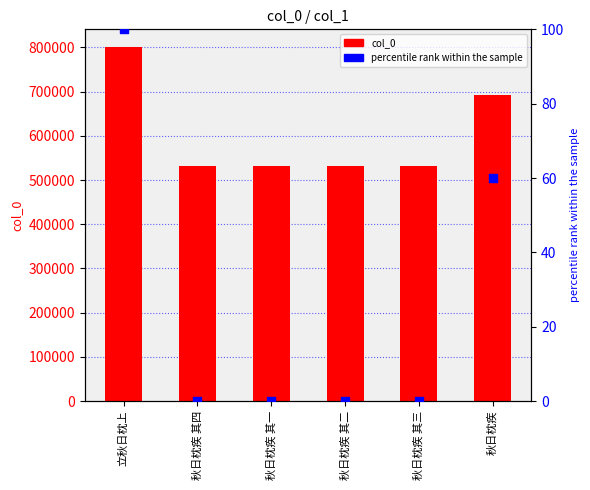

What are all the series names shown in the legend?

col_0, percentile rank within the sample